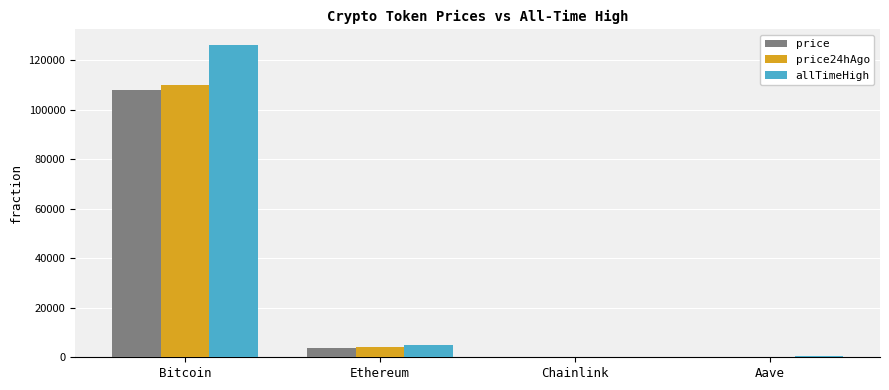

Which series has the widest spread of values?

allTimeHigh